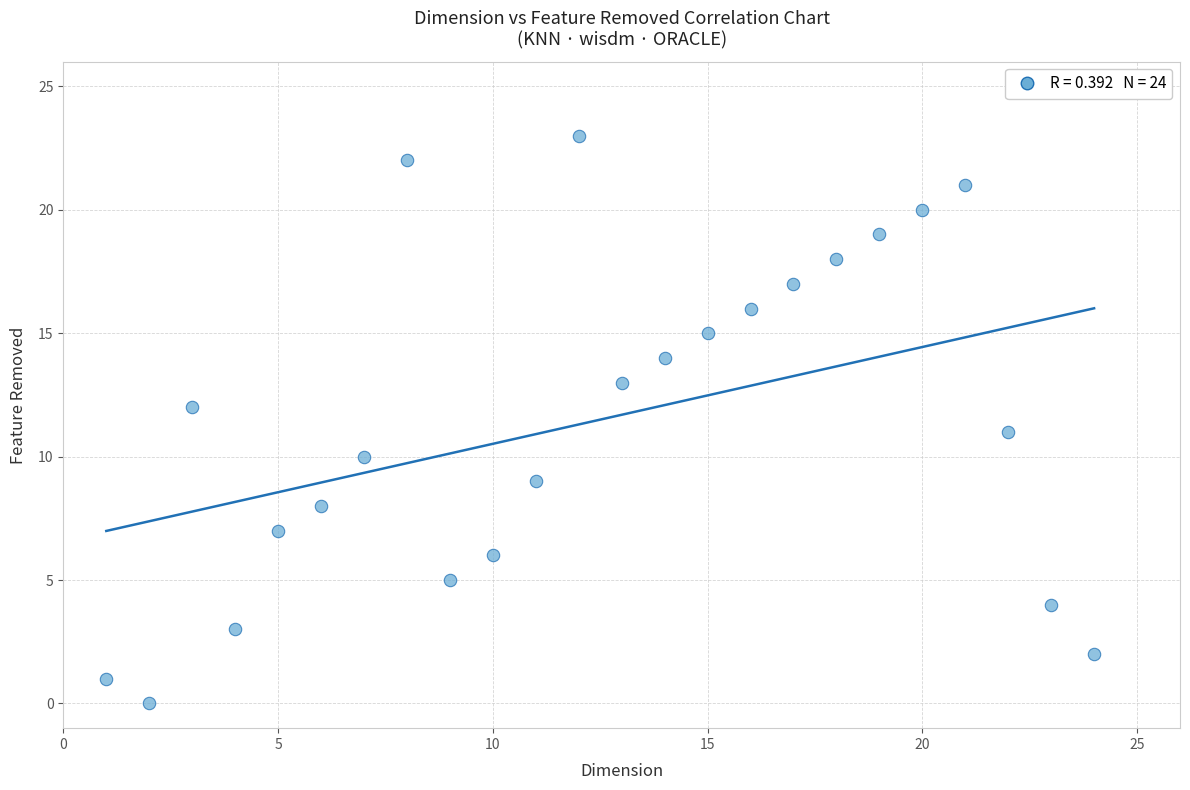

What is the range of Y values (max minus min)?

23